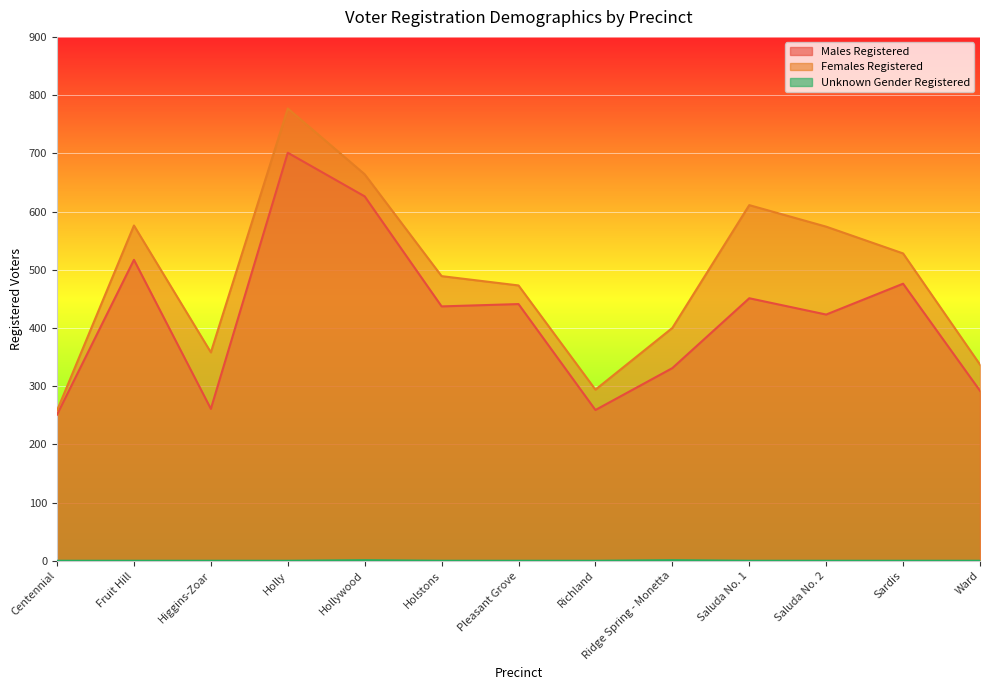

Which series changed the most between Fruit Hill and Saluda No. 2?

Males Registered